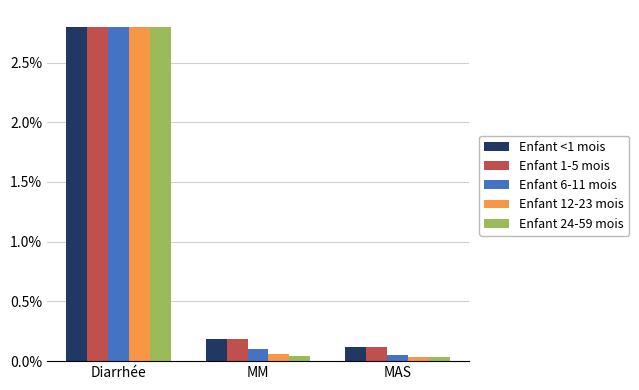

How many bars are there in each group?

5